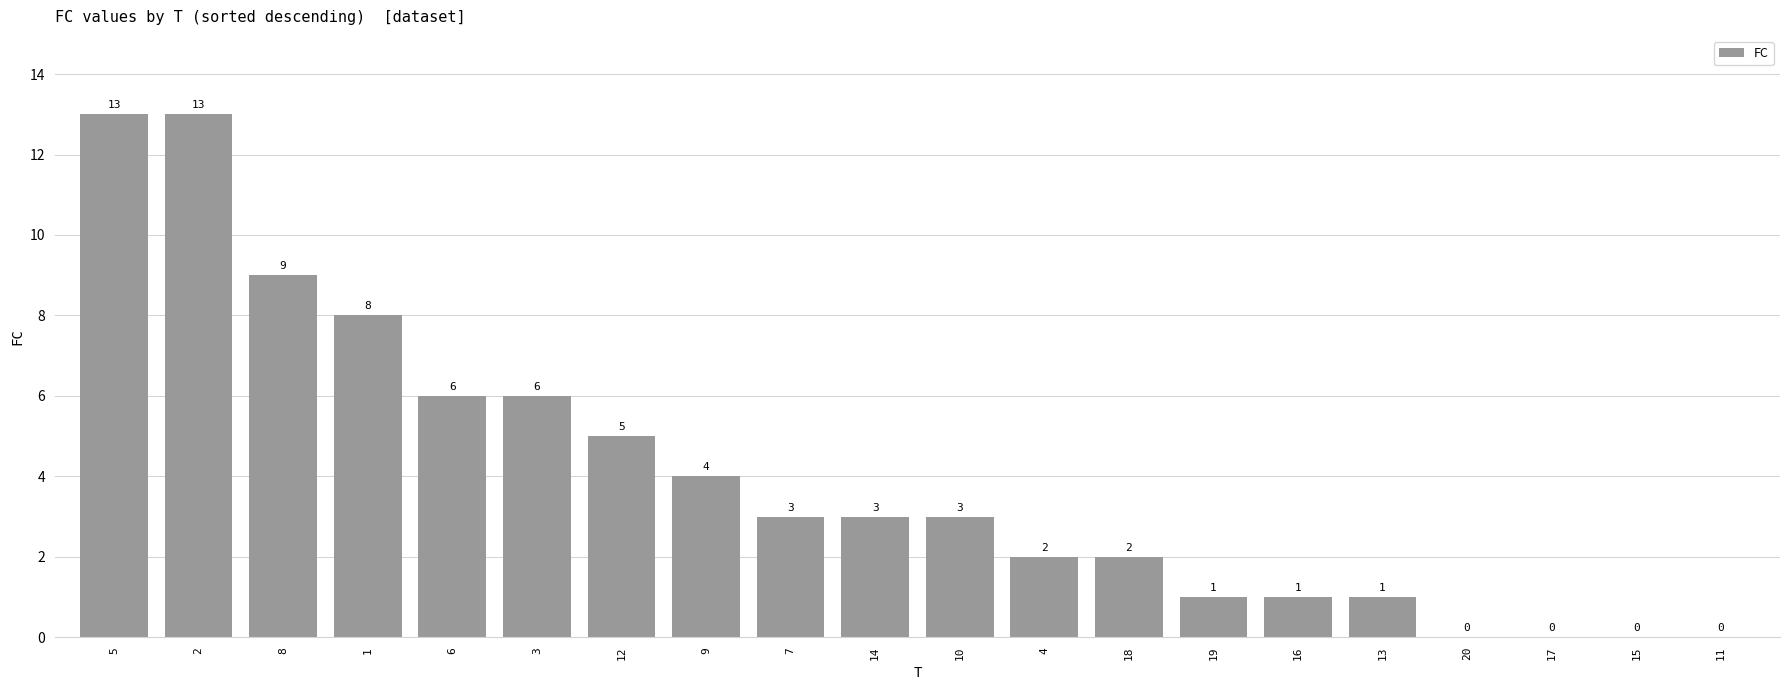

What is the sum of the values at 2 and 18?

15